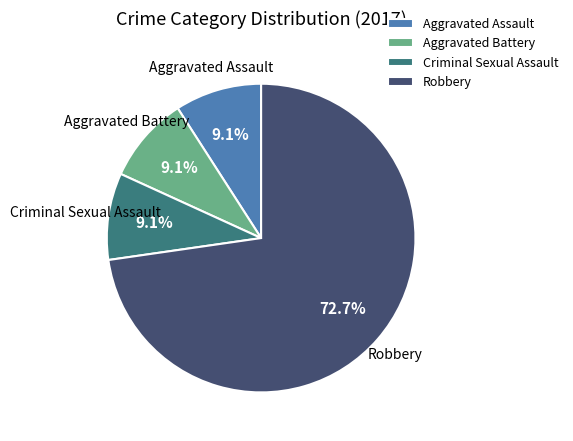

What is the majority slice?

Robbery